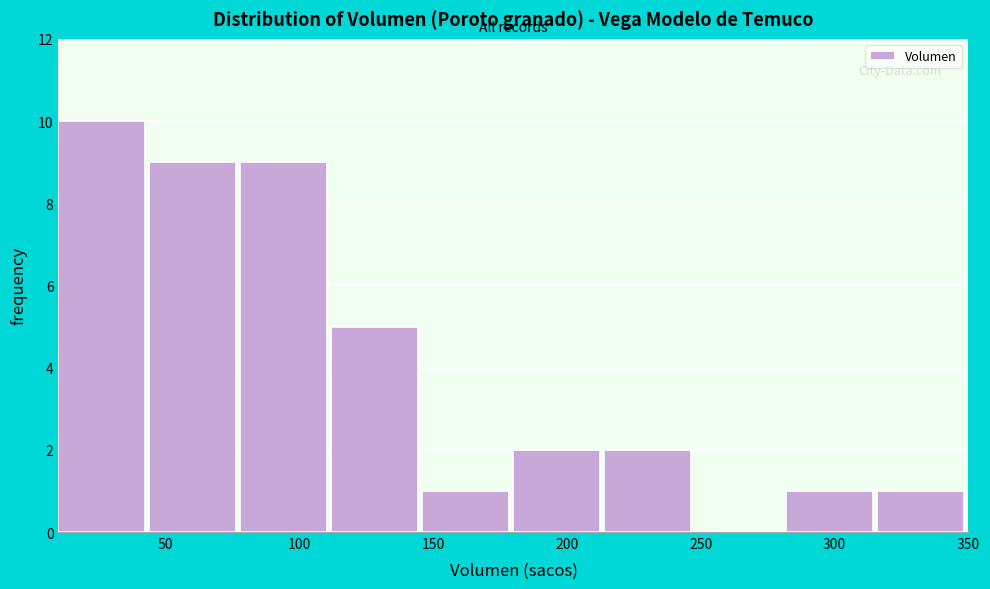

Reading left to right, list every bar in this chart as the range it spans on the x-axis followed by its height. Neither the bar edges nor the heights are printed on the chart, so give them approximately, as read against the axes.

10 to 44: 10
44 to 78: 9
78 to 112: 9
112 to 146: 5
146 to 180: 1
180 to 214: 2
214 to 248: 2
248 to 282: 0
282 to 316: 1
316 to 350: 1